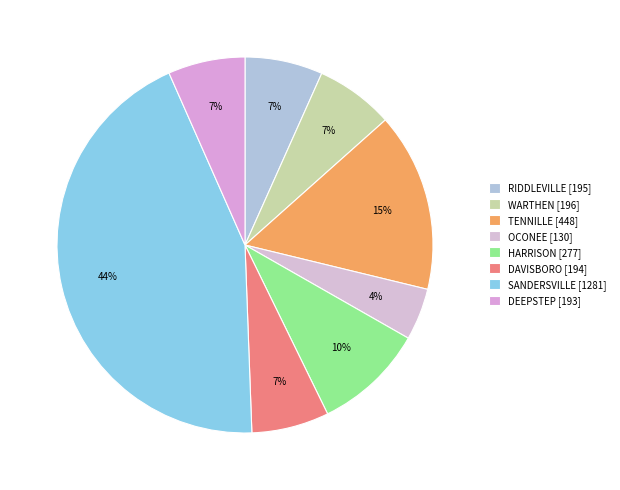

Which category has the smallest portion of the pie?

OCONEE